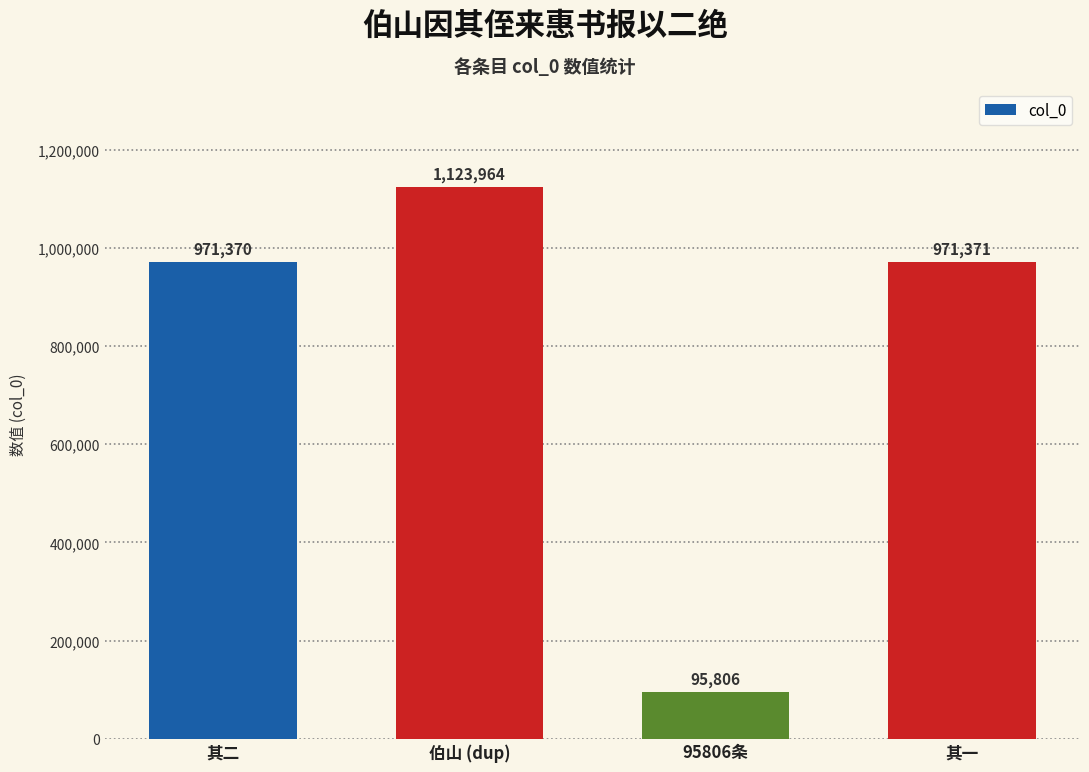

True or false: the data shows 971370 at 其二.

True